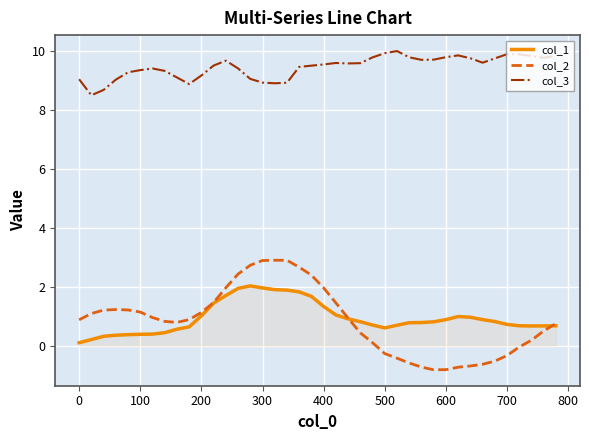

List the series in order of their peak value, highest first.

col_3, col_2, col_1